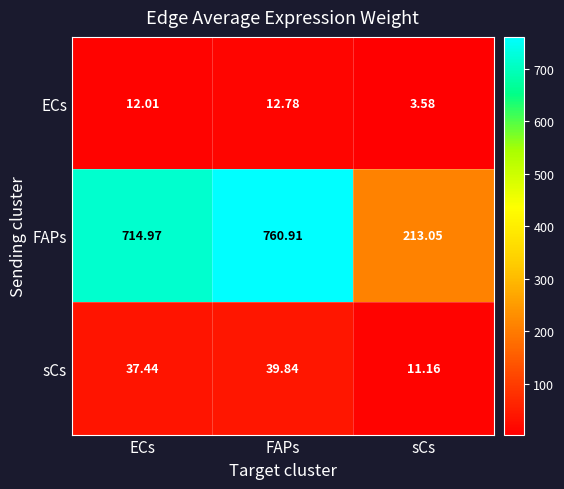

Rank the series at ECs from highest to lowest value.

FAPs, sCs, ECs